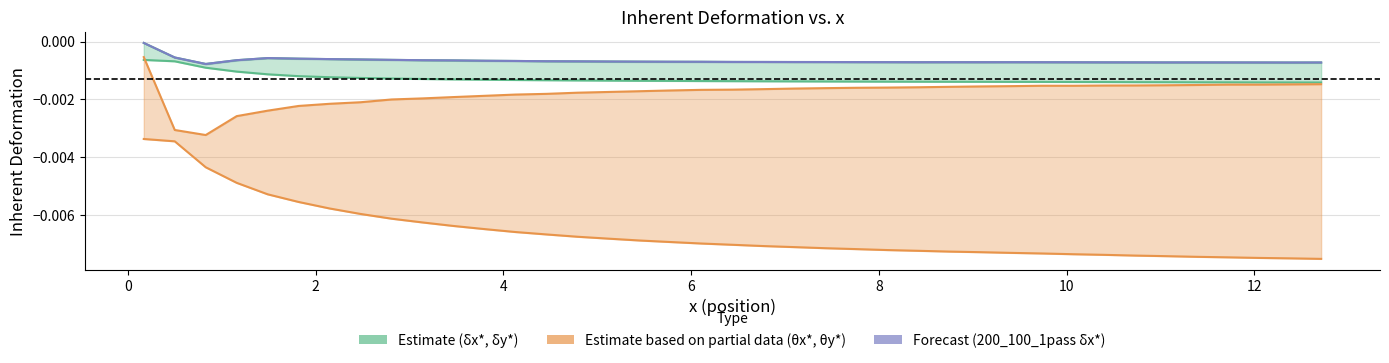

True or false: col_4 has a value of -0.0 at 29.

False